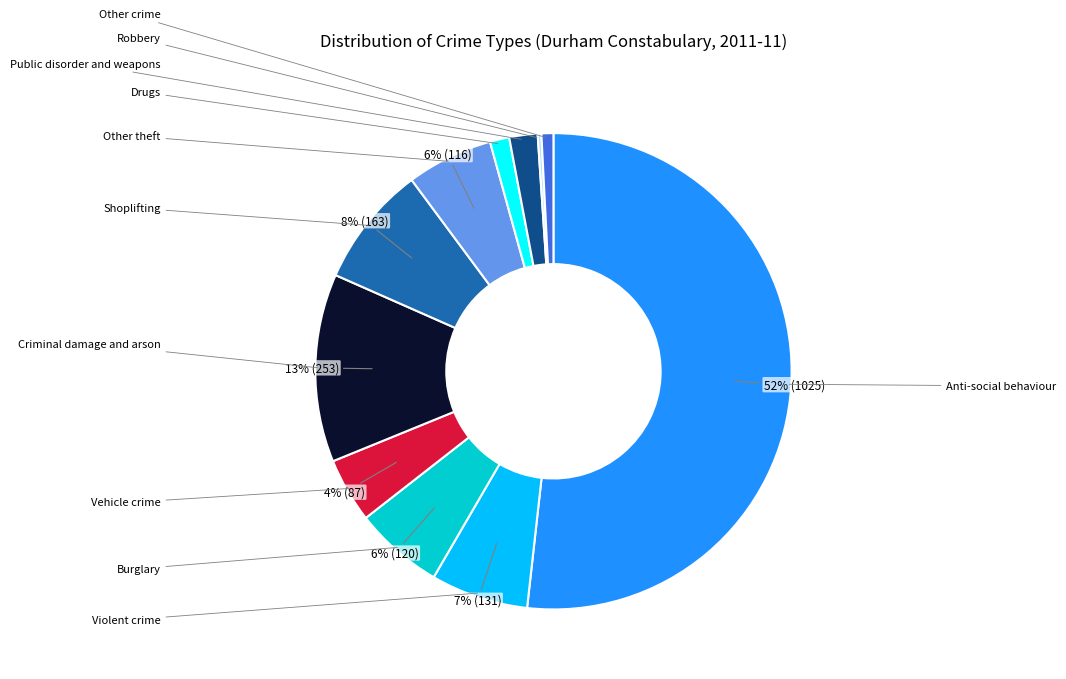

To the nearest percent, what is the difference between the largest and smallest slice percentages?

52%